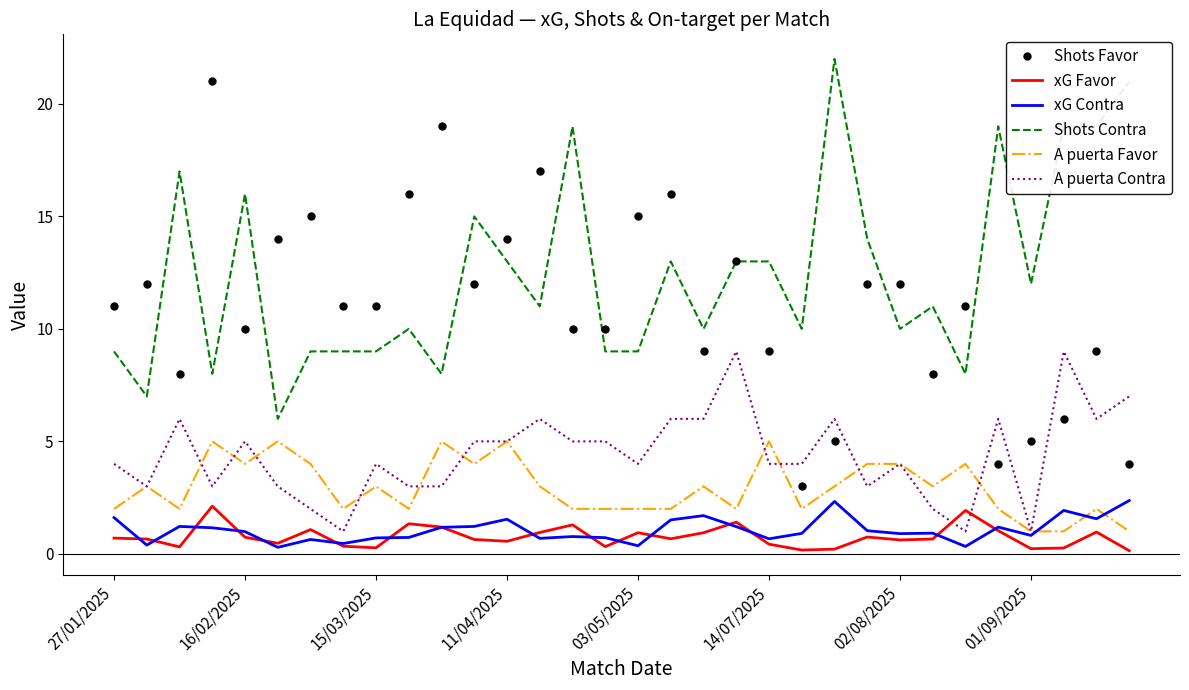

What is the minimum value for A puerta Contra?

1.0